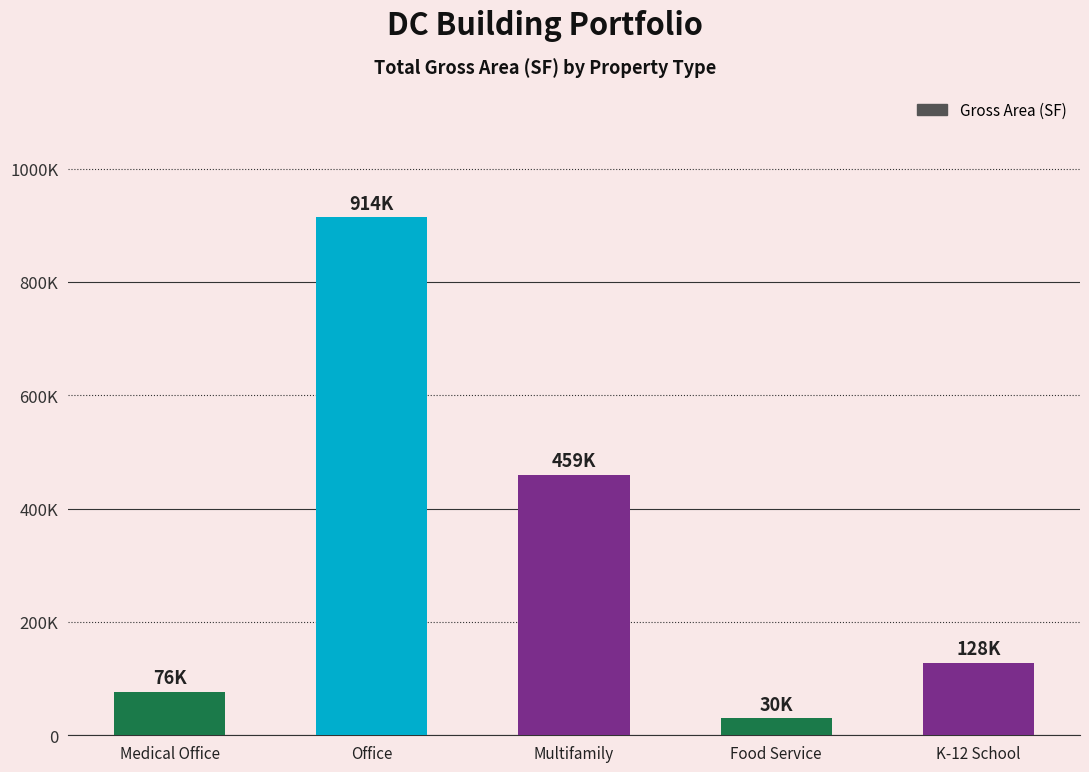

Does the chart contain any negative values?

No